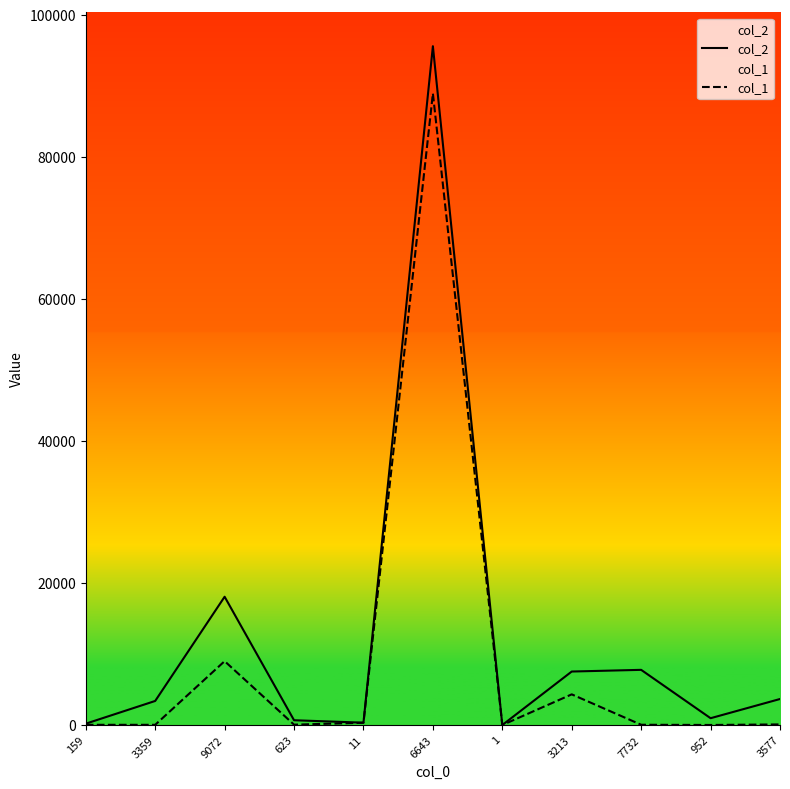

Where is col_2 nearest to the value 47796?

9072